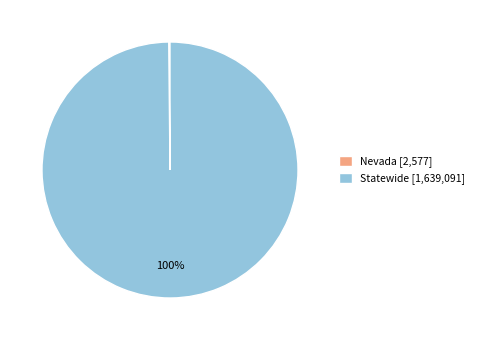

Is there any slice that represents more than half of the pie?

Yes